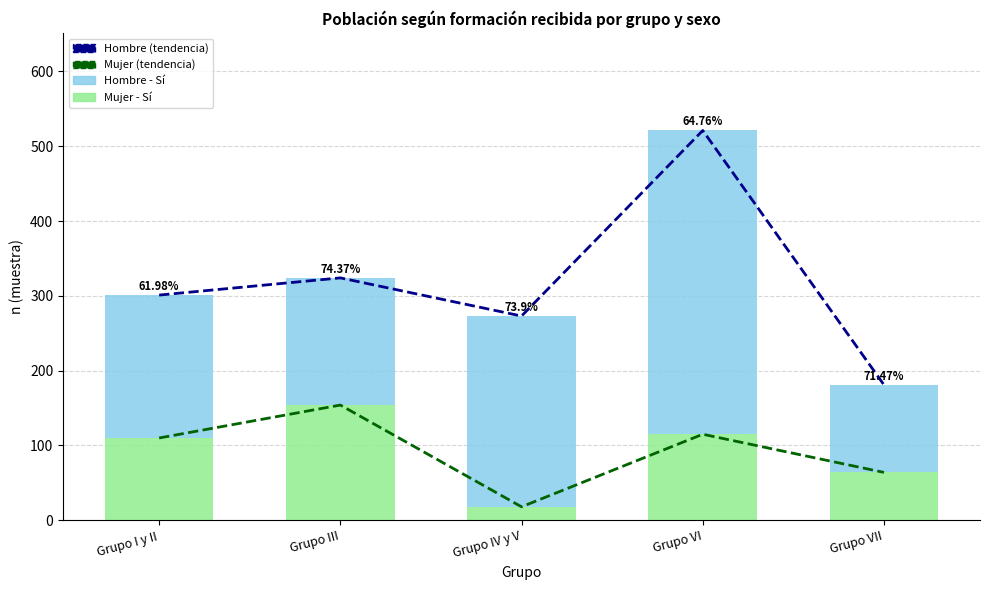

What is the value of the Hombre - Sí bar at the 3rd from the left?

255